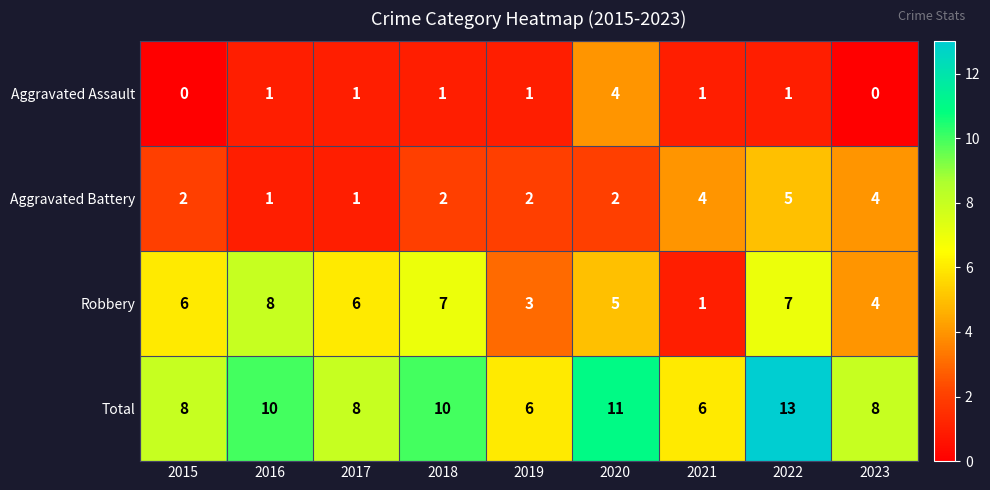

How many Aggravated Assault values are between 1 and 2?

6